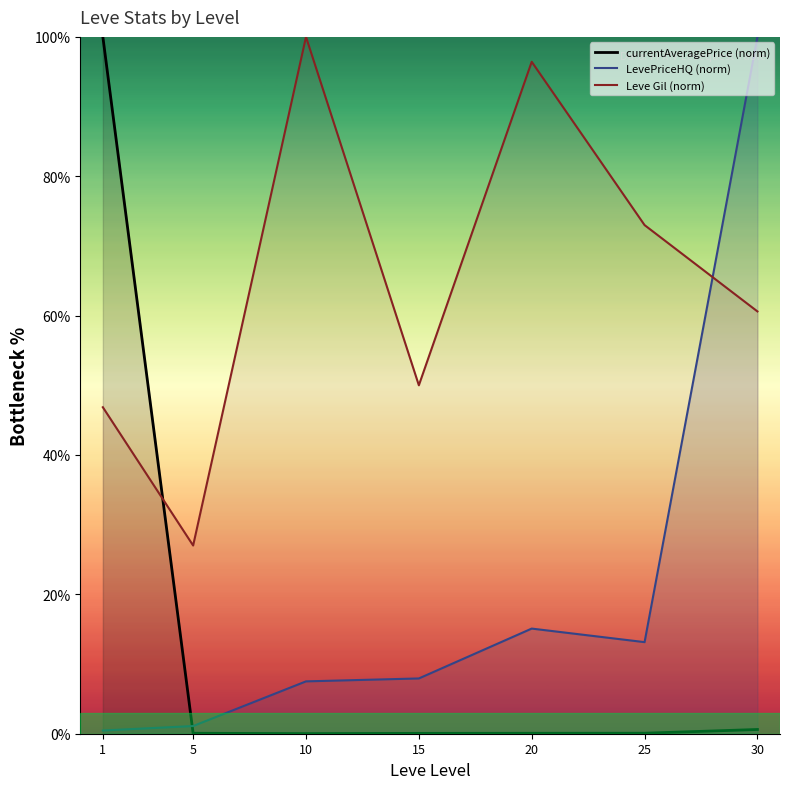

What is the sum of the currentAveragePrice (norm) values at 25 and 20?

0.1